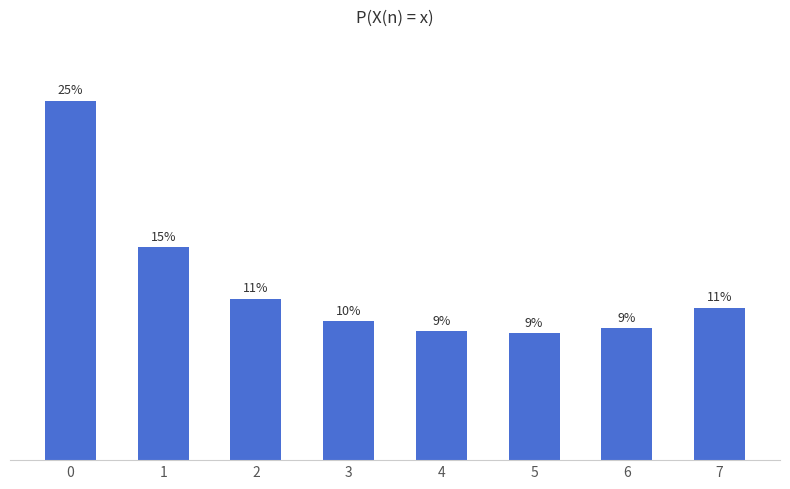

What is the value of the 3rd bar from the left?

0.1